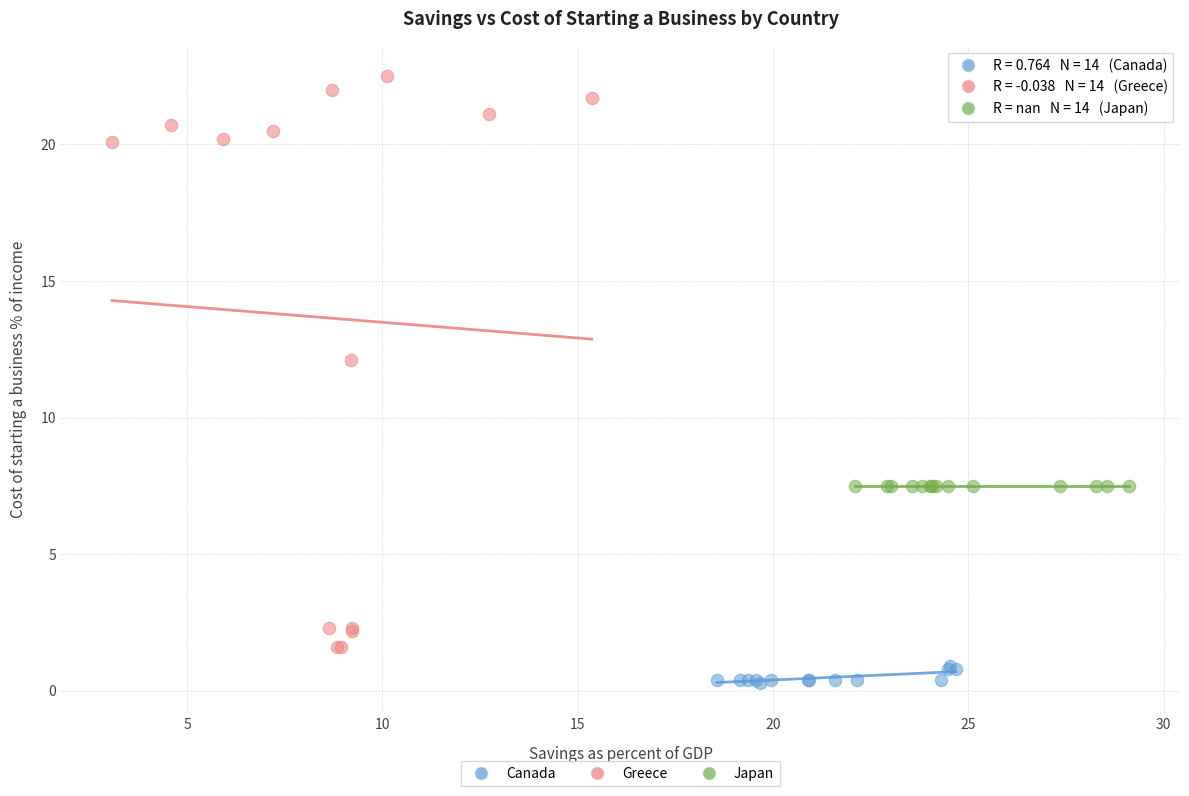

Which series contains the highest Y value?

Greece